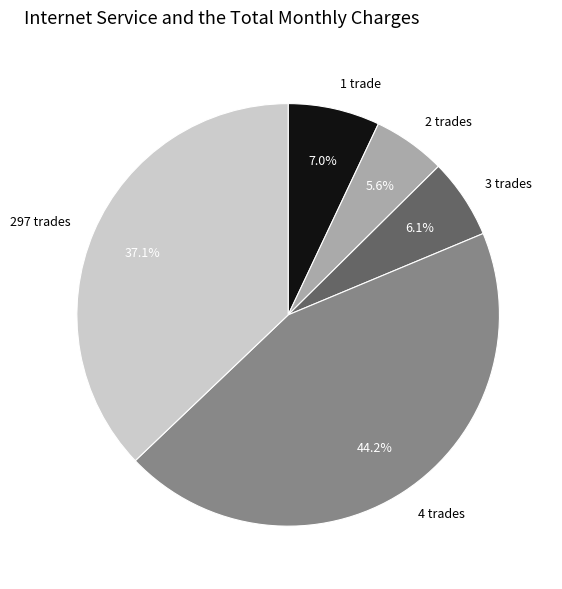

Is there any slice that represents more than half of the pie?

No